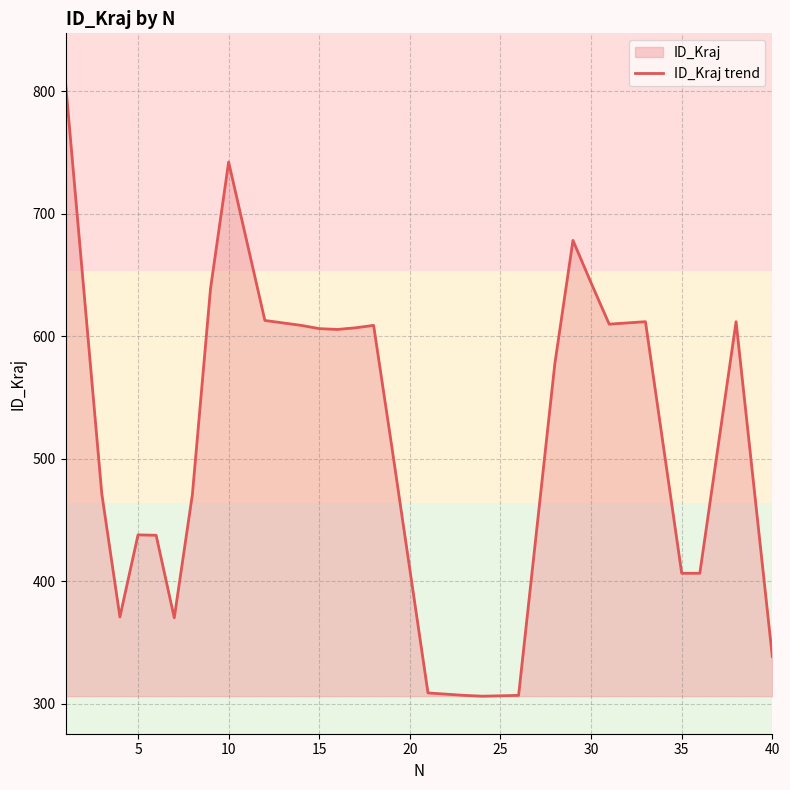

Is it true that the value at 30 is 143.1?

False